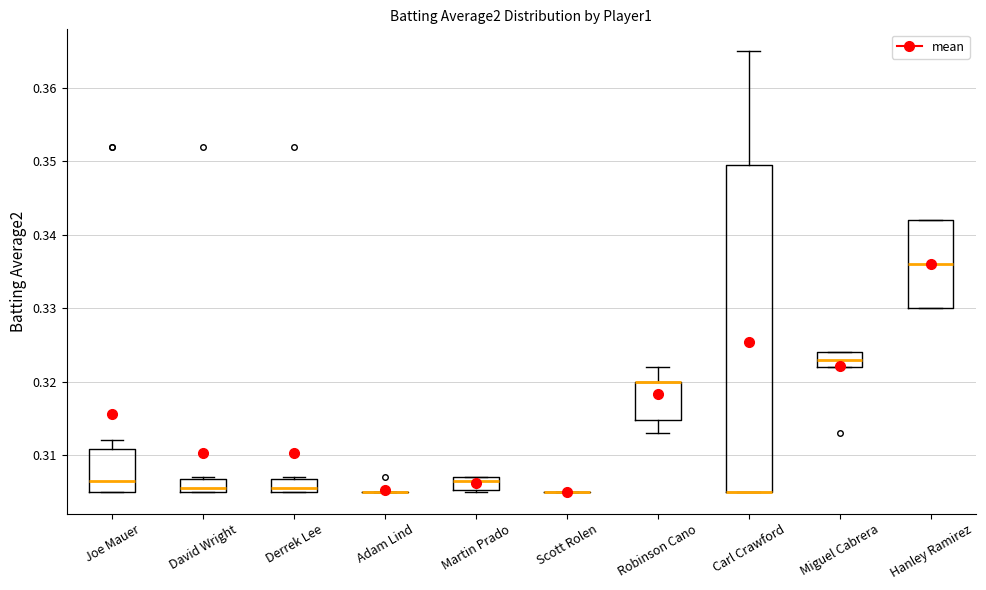

Reading left to right, transcribe this box plot: for each box, give where its median line is, the range the box spans, and where its two whiskers end, as read against the y-axis. The values are not printed on the chart, so give them approximately, as read against the axis.

Joe Mauer: median 0.307, box 0.305 to 0.311, whiskers 0.305 to 0.312
David Wright: median 0.306, box 0.305 to 0.307, whiskers 0.305 to 0.307
Derrek Lee: median 0.306, box 0.305 to 0.307, whiskers 0.305 to 0.307
Adam Lind: box collapsed to a line at 0.305, whiskers 0.305 to 0.305
Martin Prado: median 0.307 (just below the box's upper edge), box 0.305 to 0.307, whiskers 0.305 to 0.307
Scott Rolen: box collapsed to a line at 0.305, whiskers 0.305 to 0.305
Robinson Cano: median 0.320 (drawn on the box's upper edge), box 0.315 to 0.320, whiskers 0.313 to 0.322
Carl Crawford: median 0.305 (drawn on the box's lower edge), box 0.305 to 0.350, whiskers 0.305 to 0.365
Miguel Cabrera: median 0.323, box 0.322 to 0.324, whiskers 0.322 to 0.324
Hanley Ramirez: median 0.336, box 0.330 to 0.342, whiskers 0.330 to 0.342